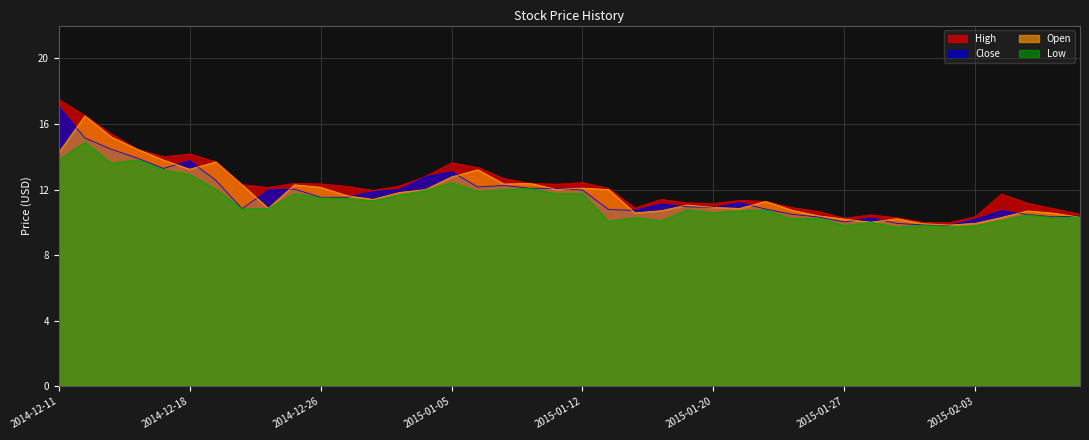

Which category has the highest value in the Close series?

2014-12-11